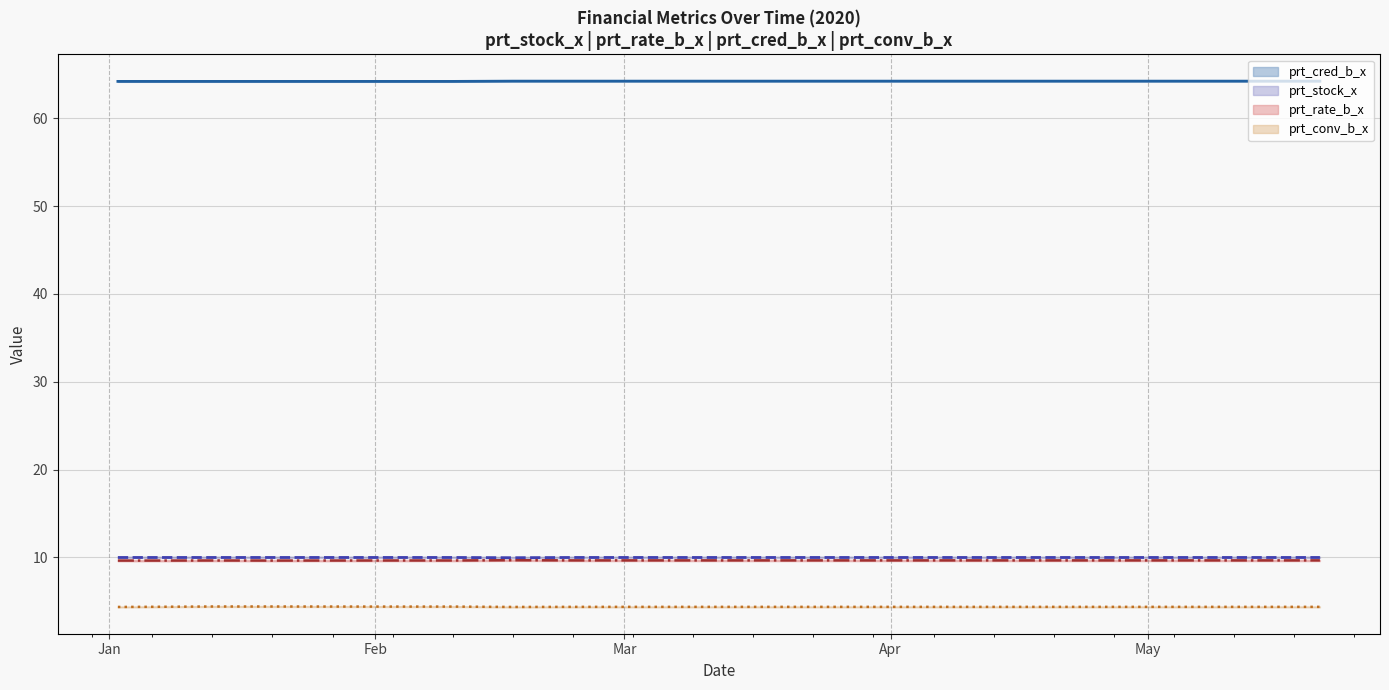

What is the greatest value displayed?

64.2